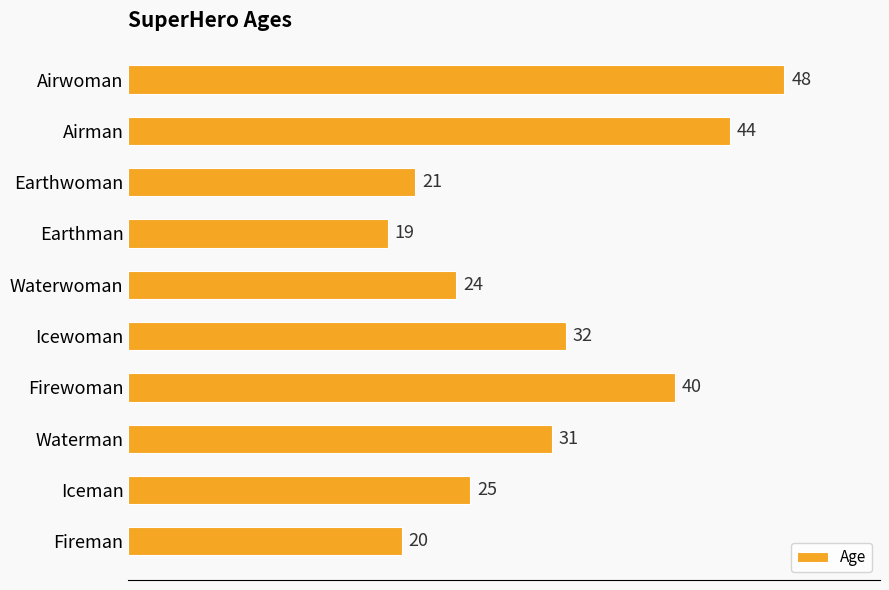

Where is the data nearest to the value 33?

Icewoman